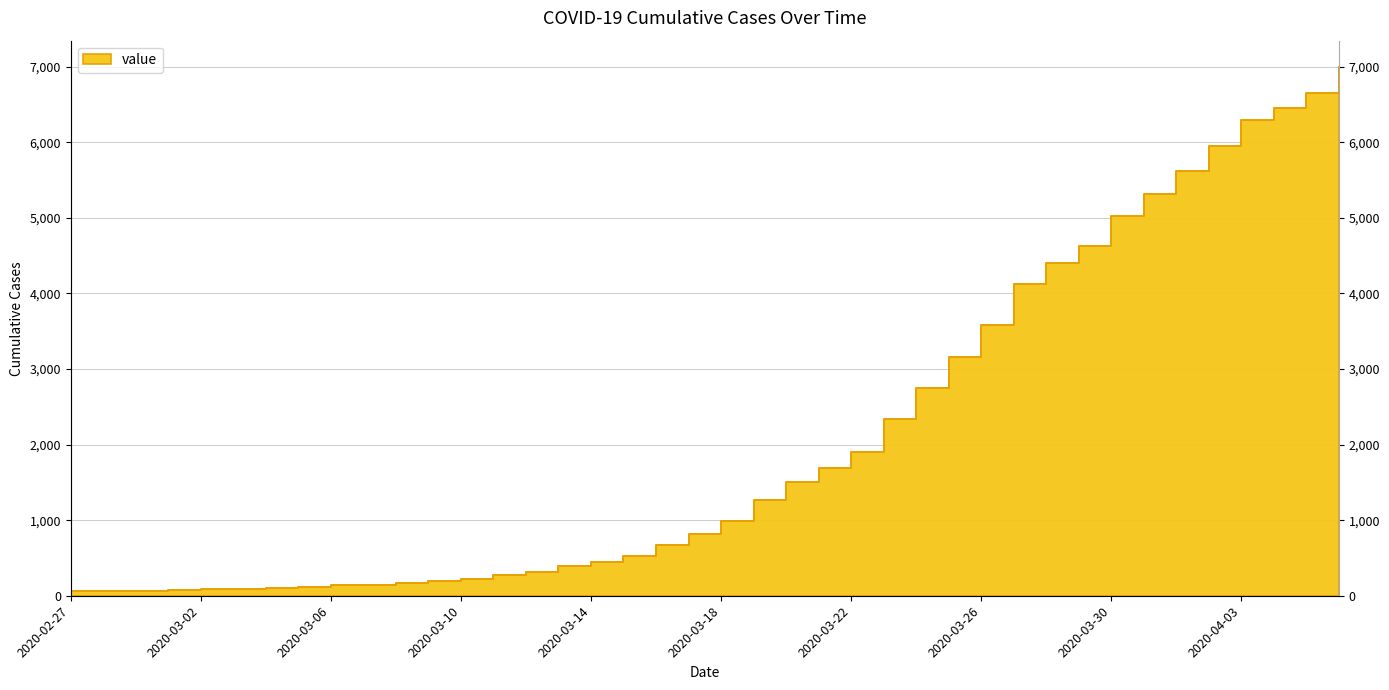

What is the label of the 22nd point from the left?

2020-03-19